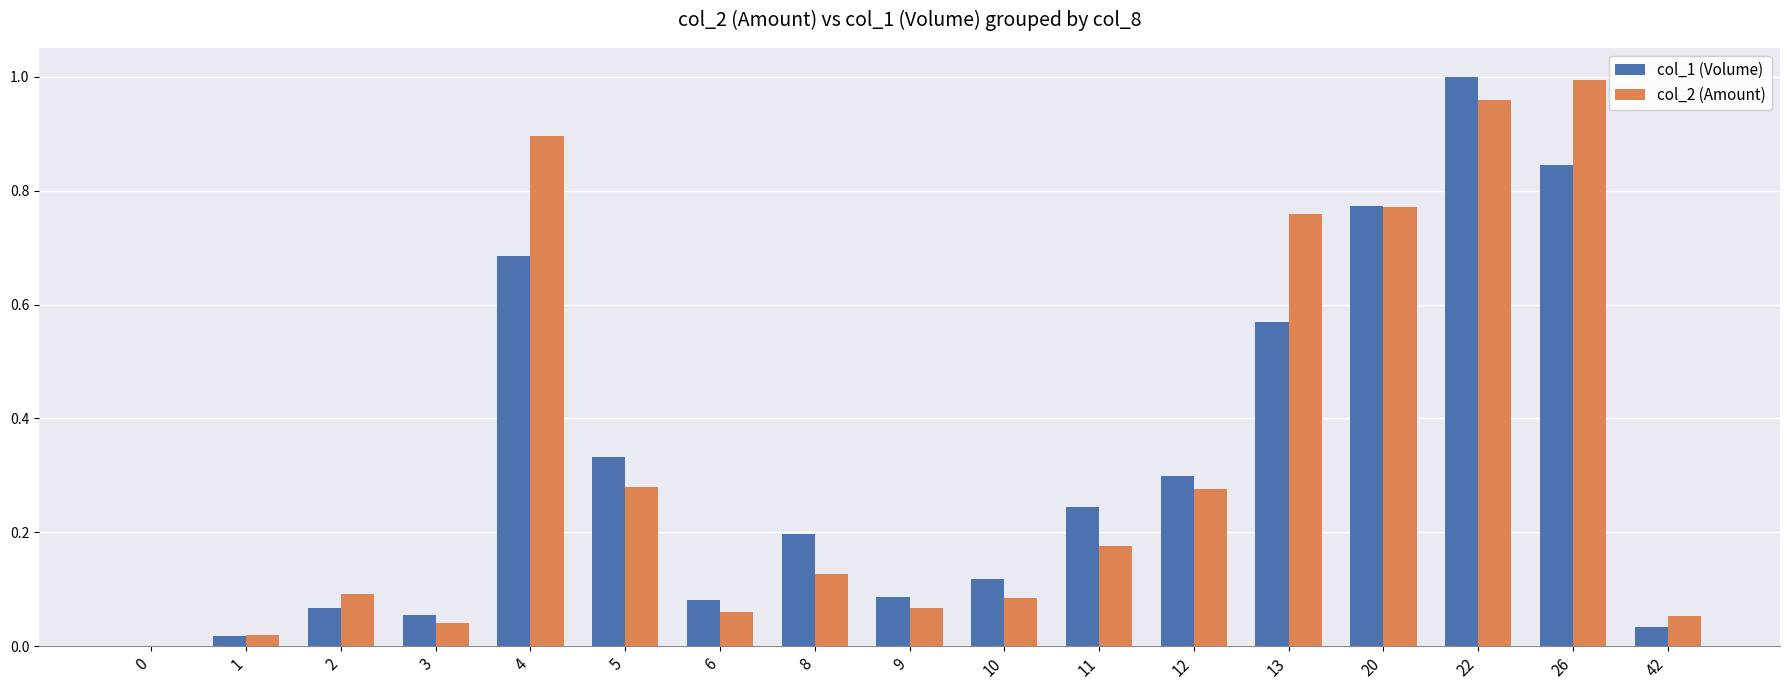

The value of col_2 (Amount) at 3 is 0.0. True or false?

True